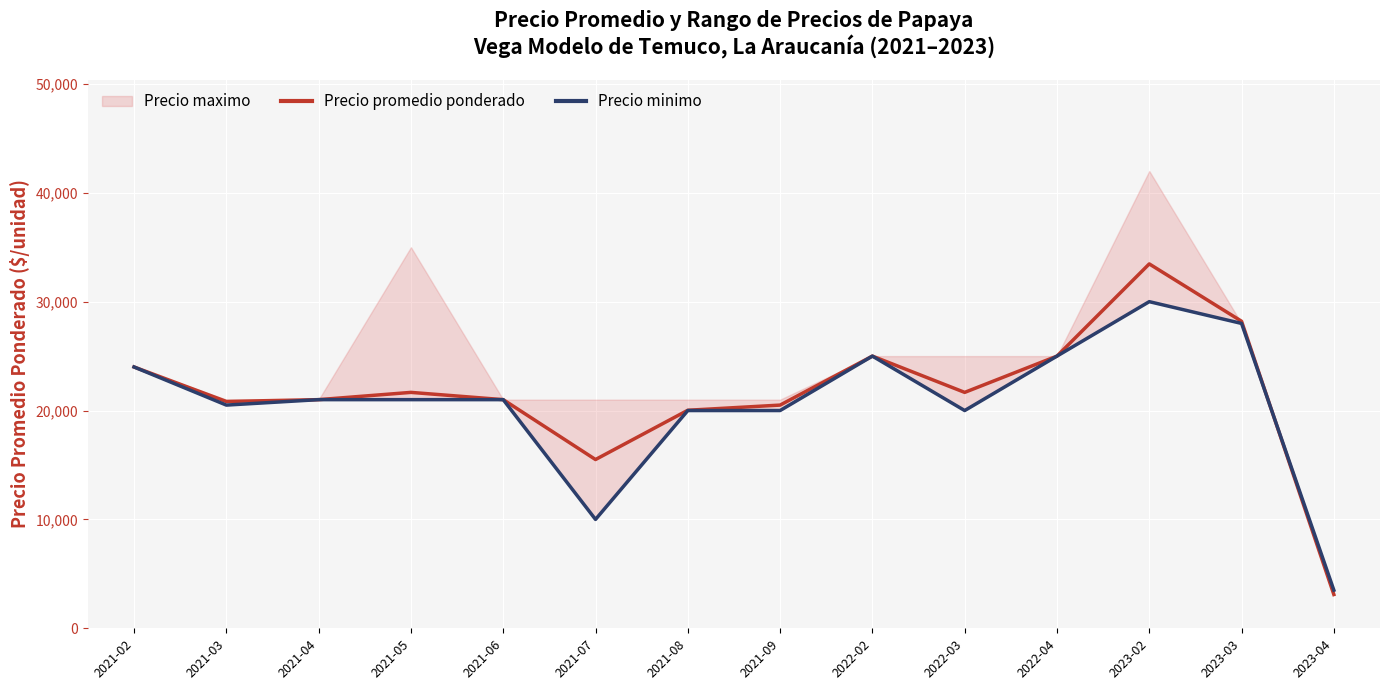

Which category has the highest value in the Precio promedio ponderado series?

2023-02